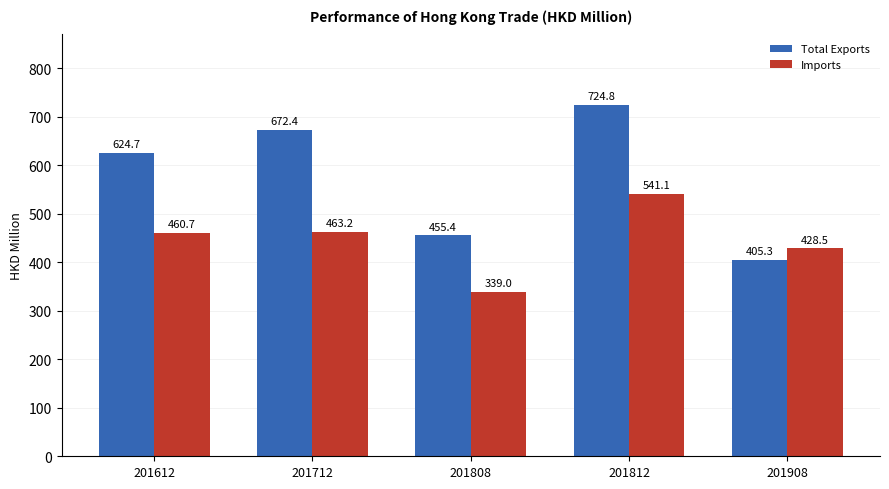

At which label does Total Exports first exceed 624?

201612